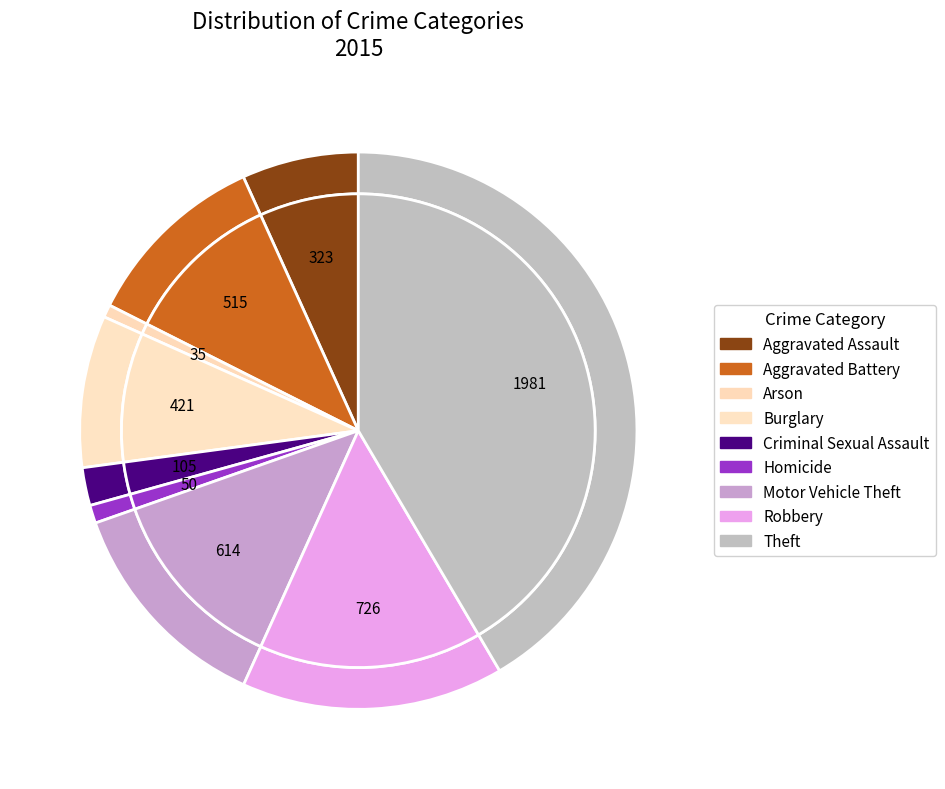

What is the ratio of the value at Burglary to the value at Theft?

0.2